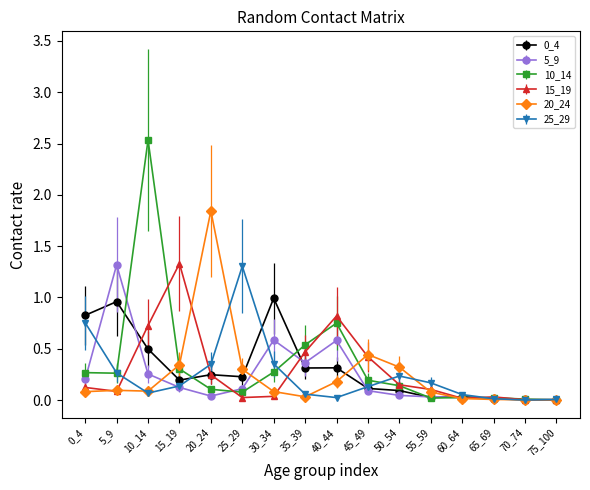

What is the sum of all 25_29 values?

3.9